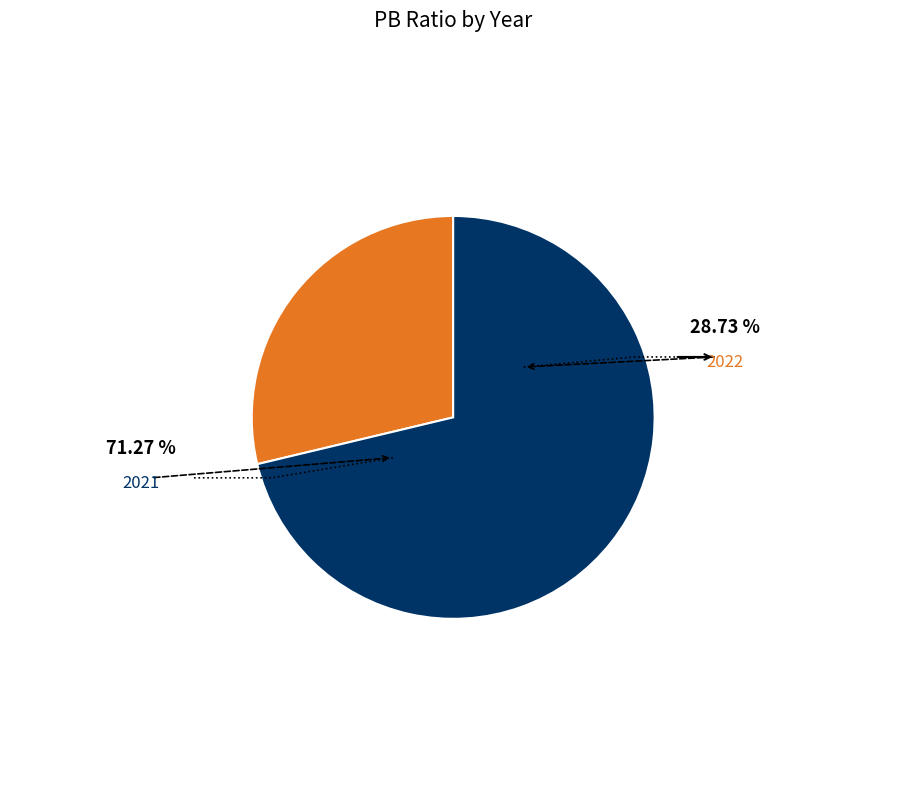

Which has a higher value, 2022 or 2021?

2021